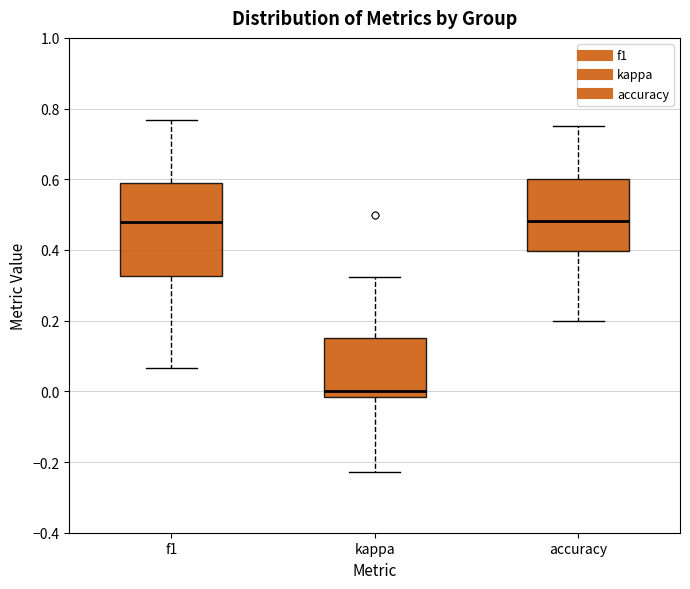

Comparing the boxes themselves (not the whiskers), which one is the tallest?

f1